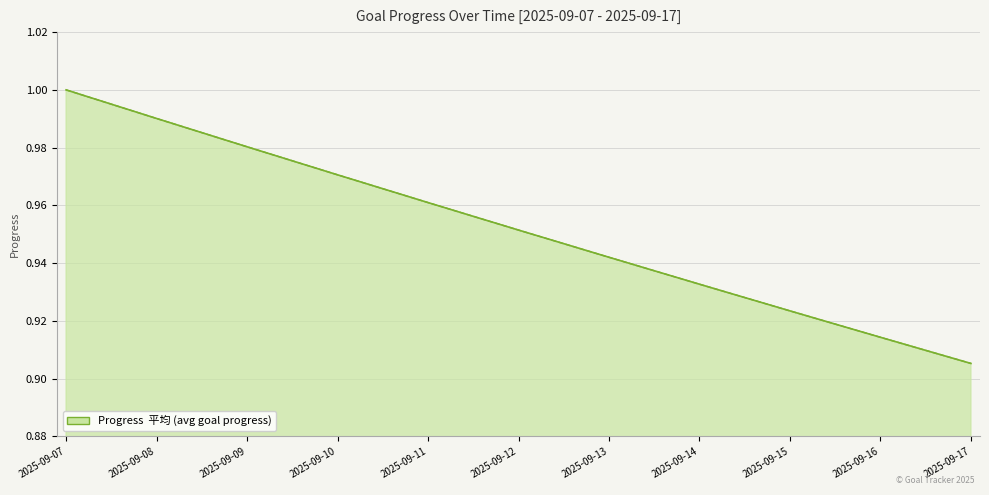

The value at 2025-09-11 is 1.0. True or false?

True